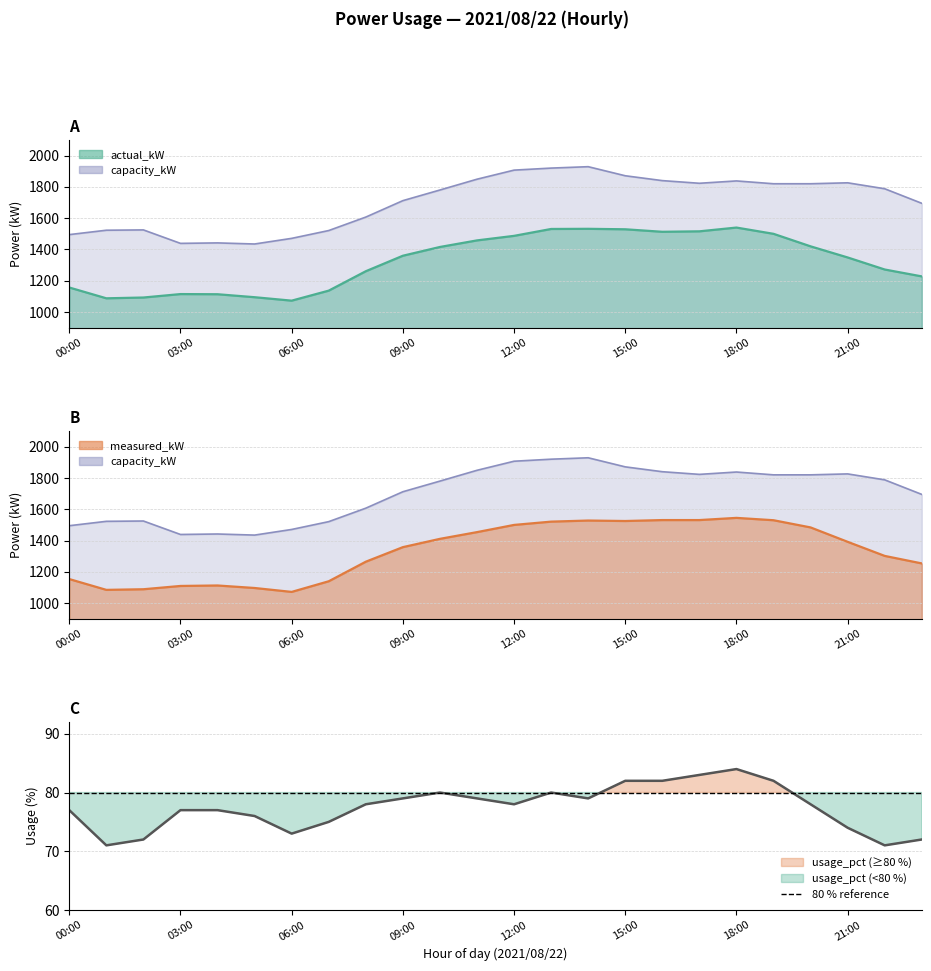

True or false: usage_pct and measured_kW cross at least once.

False